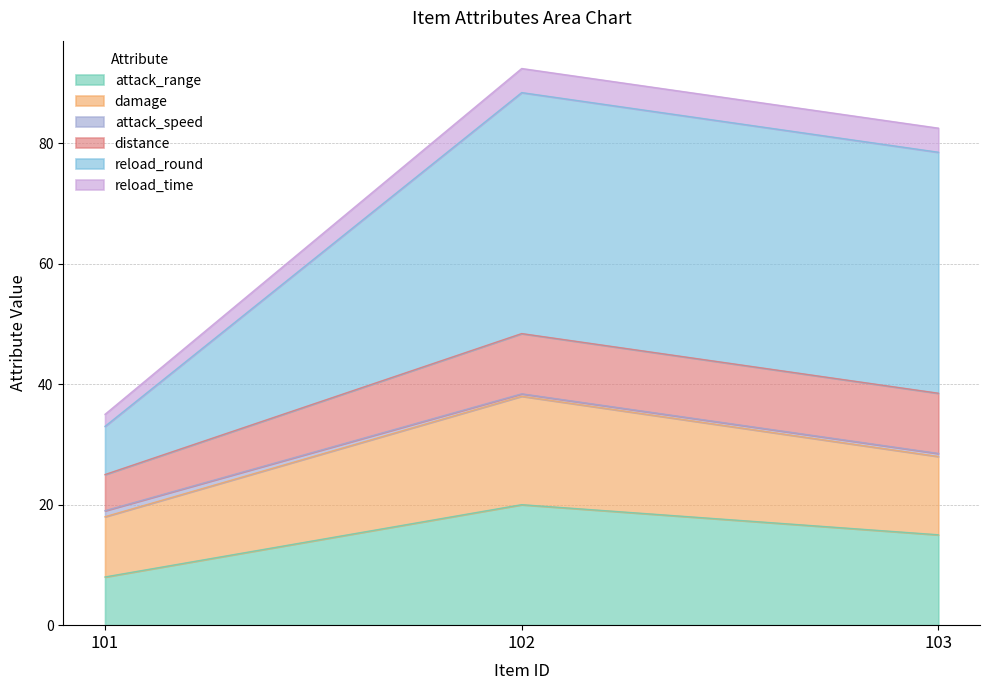

Count the number of categories in the chart.

3